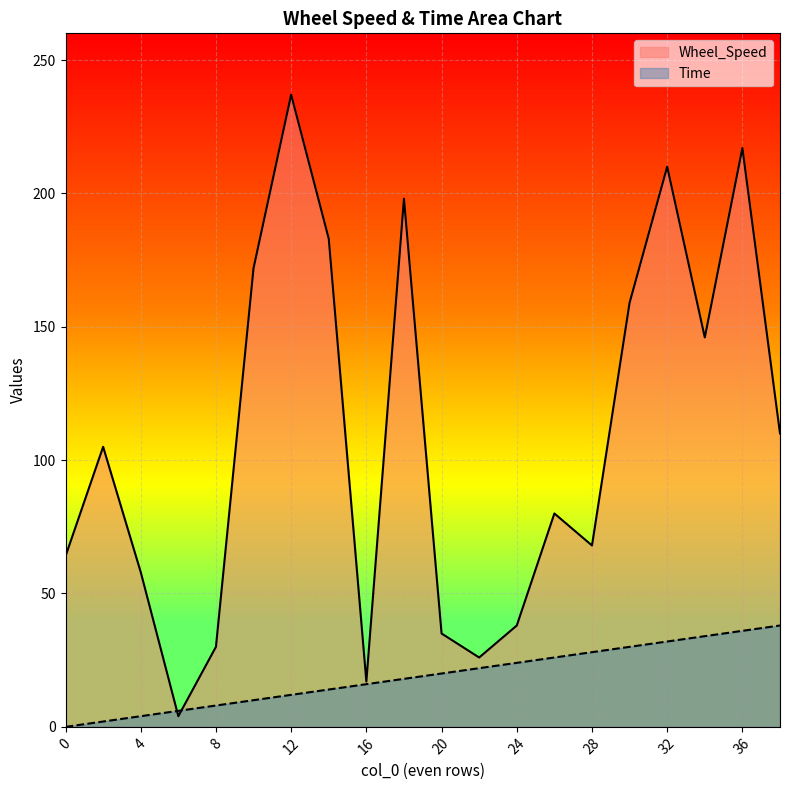

List the series in order of their overall mean, lowest first.

Time, Wheel_Speed